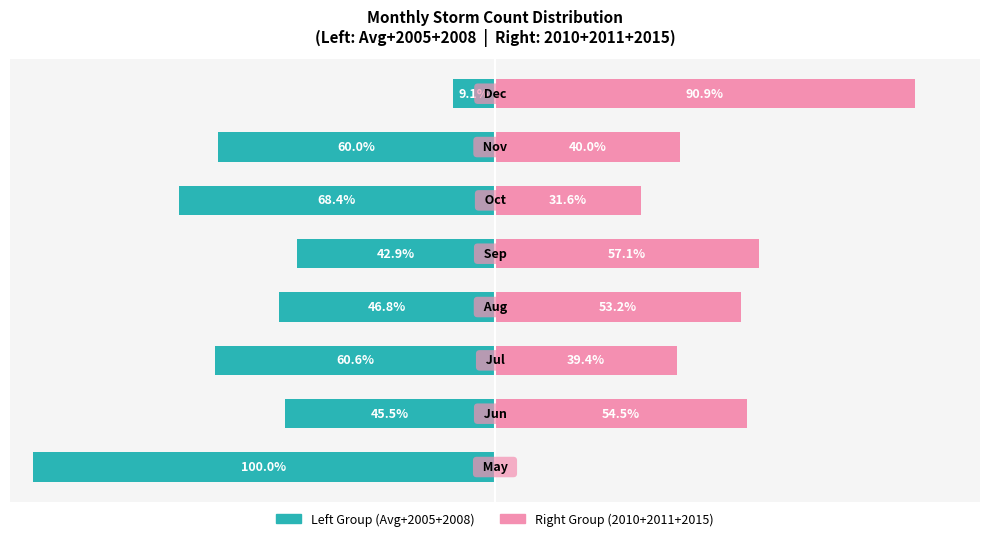

Which series has the largest range (max minus min)?

Left Group (Avg+2005+2008)